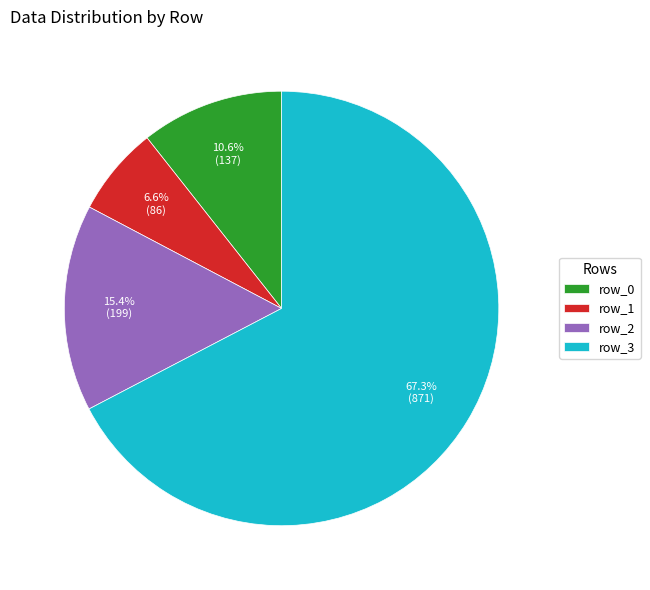

Which has a higher value, row_3 or row_1?

row_3